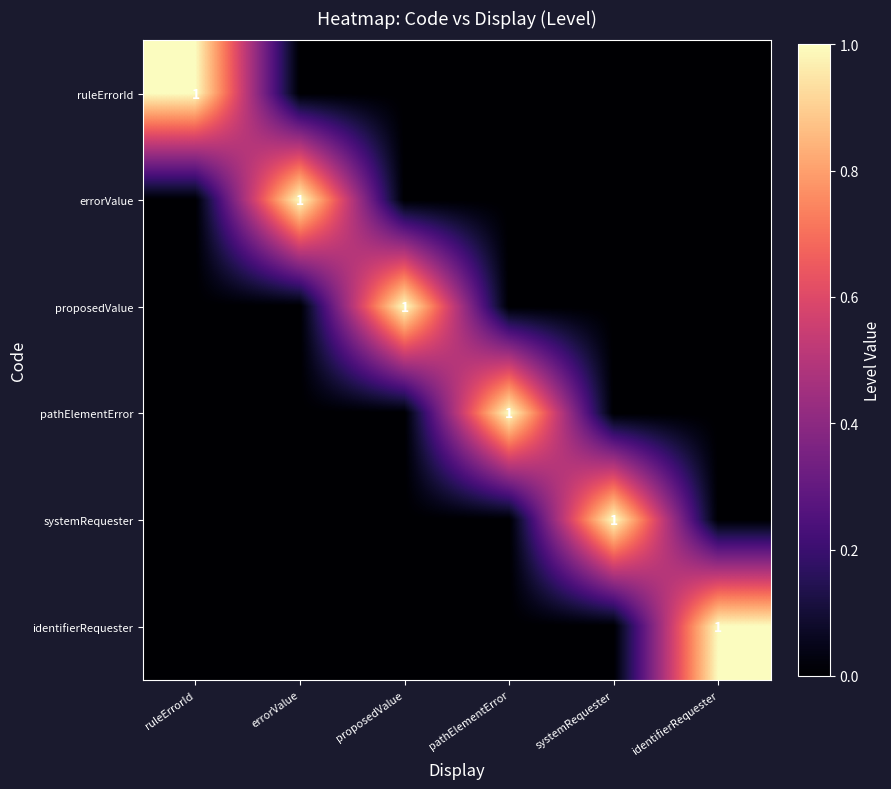

How many distinct data groups are displayed?

6